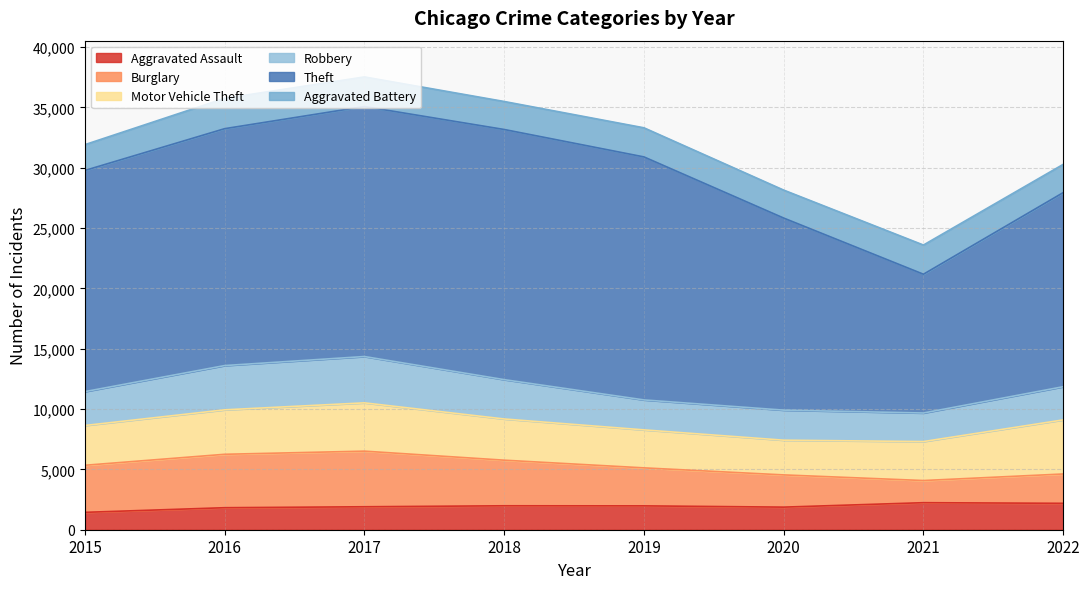

Which label corresponds to the largest value in the chart?

2018